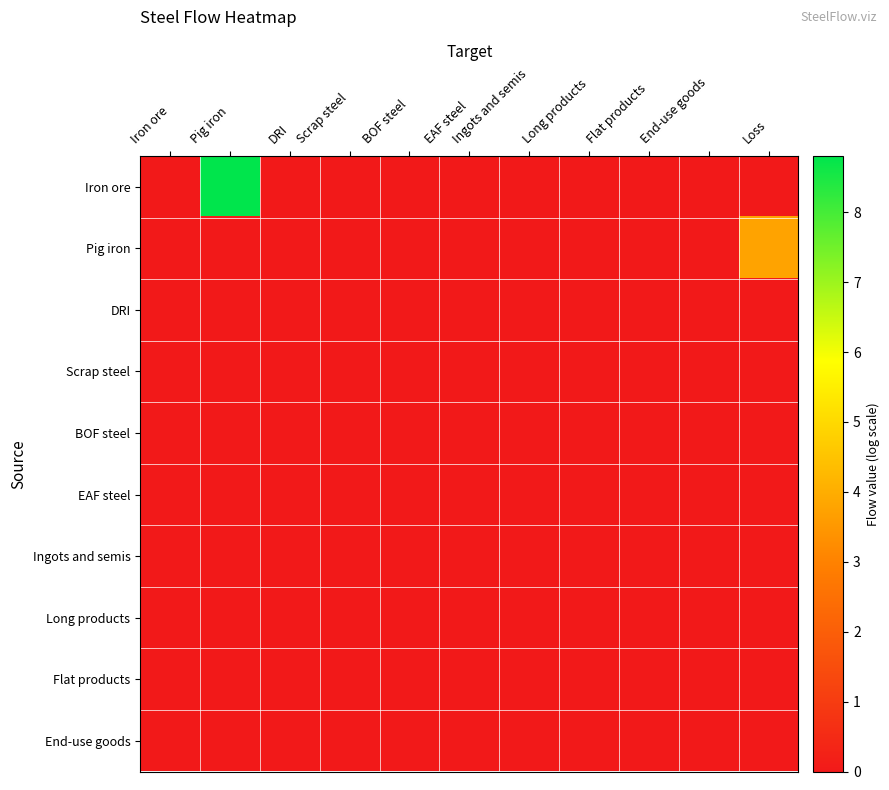

What is the spread (max minus min) of values at Loss?

3.8